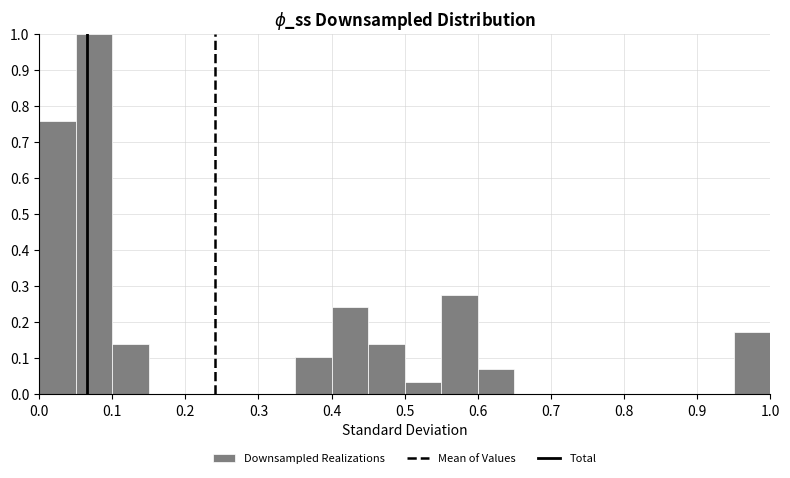

Over which range of the x-axis is the bar tallest?

0.05 to 0.10